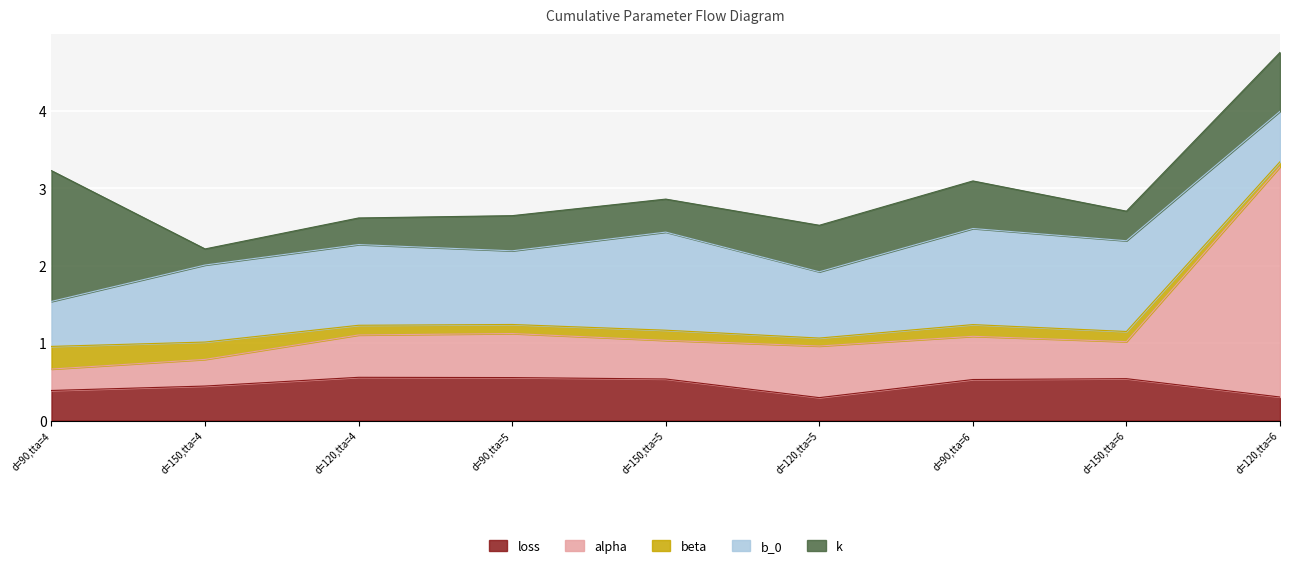

Where is the first local minimum for beta?

d=90,tta=5